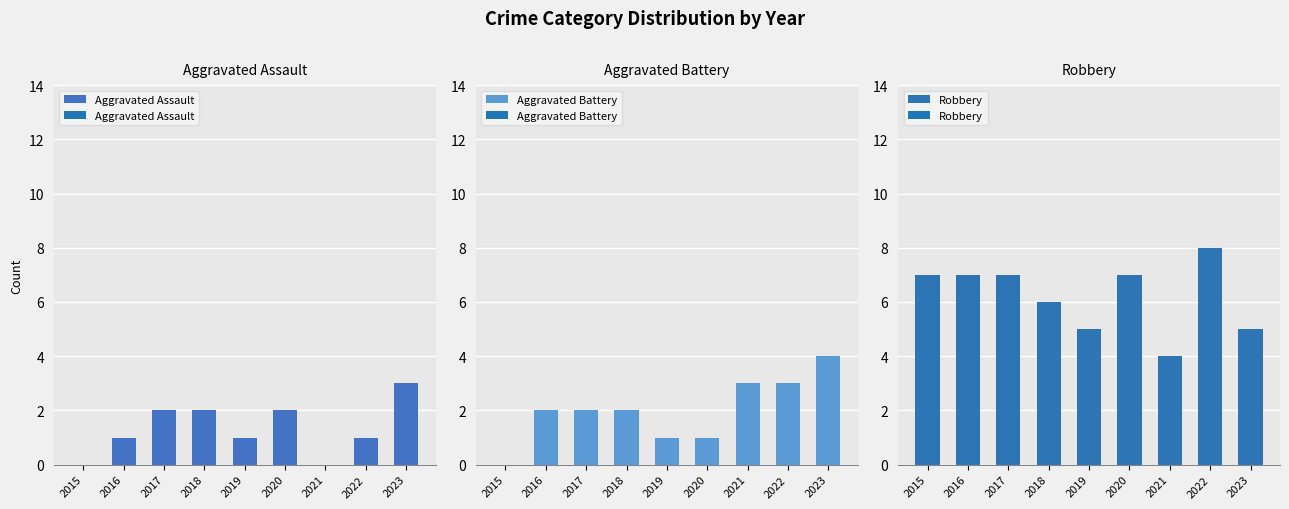

What is the difference between the maximum and second lowest values in the Aggravated Assault series?

3